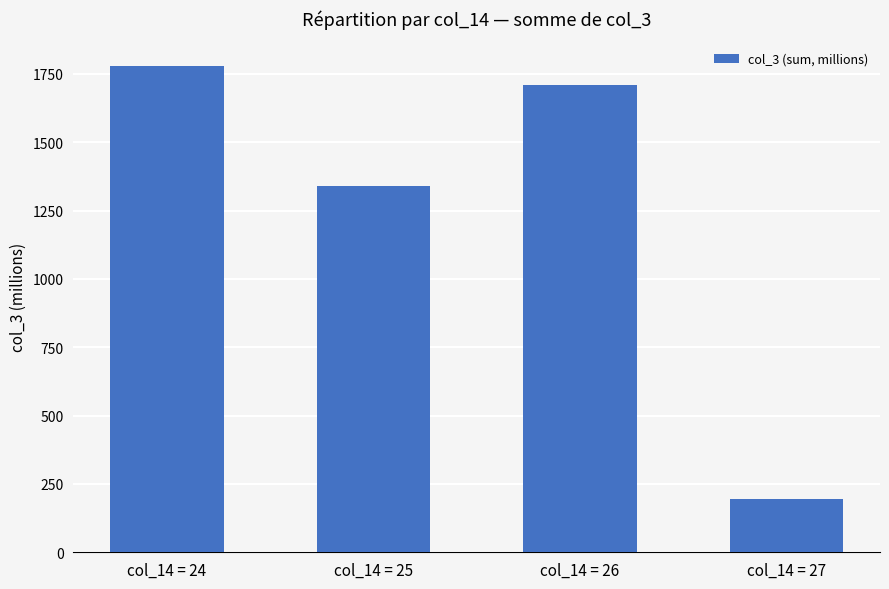

Rank the categories by value from lowest to highest.

col_14 = 27, col_14 = 25, col_14 = 26, col_14 = 24